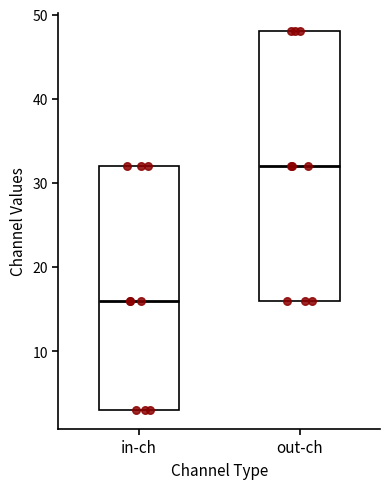

Comparing the boxes themselves (not the whiskers), which one is the tallest?

out-ch